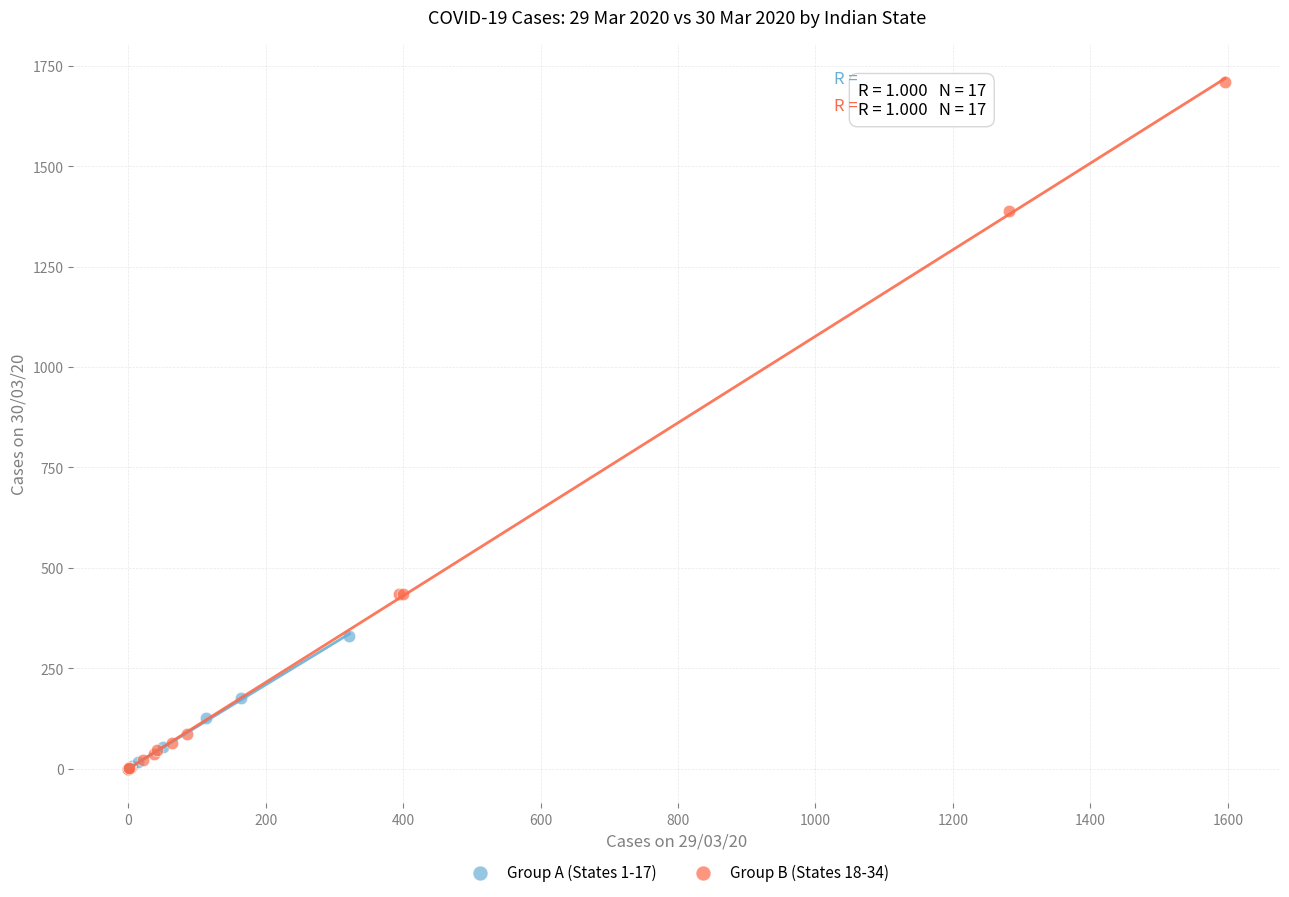

Which series reaches the maximum Y coordinate?

Group B (States 18-34)